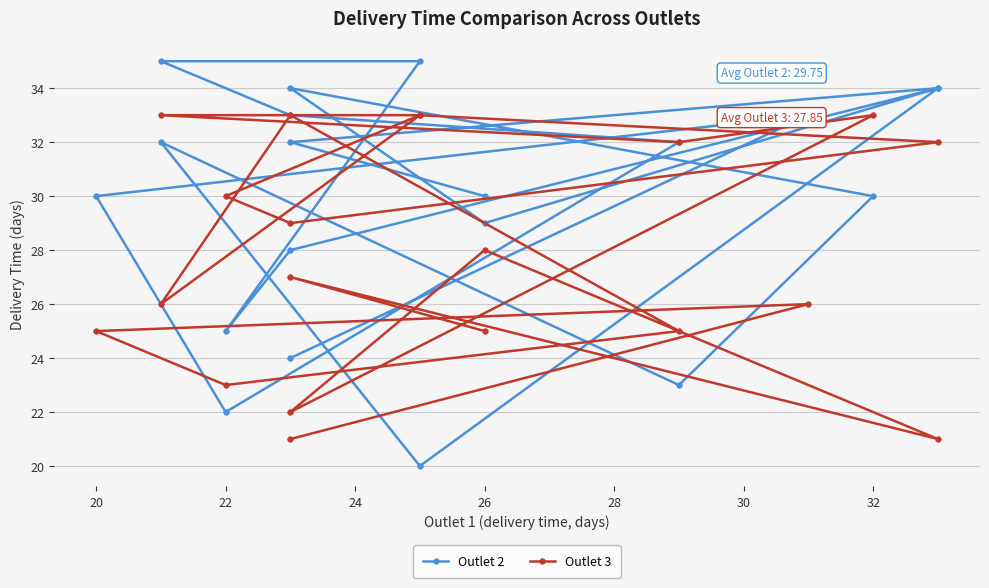

Which series ends up on top after the final intersection of Outlet 2 and Outlet 3?

Outlet 2